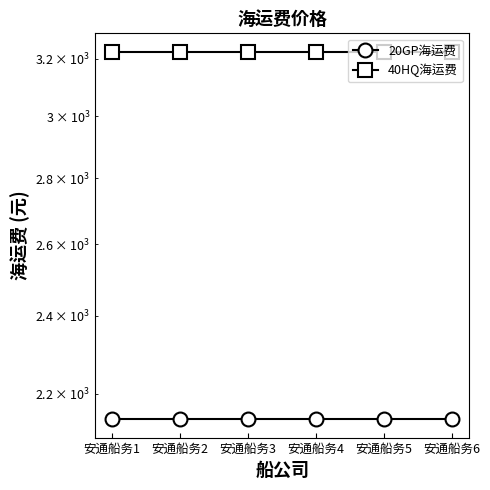

The 40HQ海运费 series shows 3225 at 安通船务5. True or false?

True